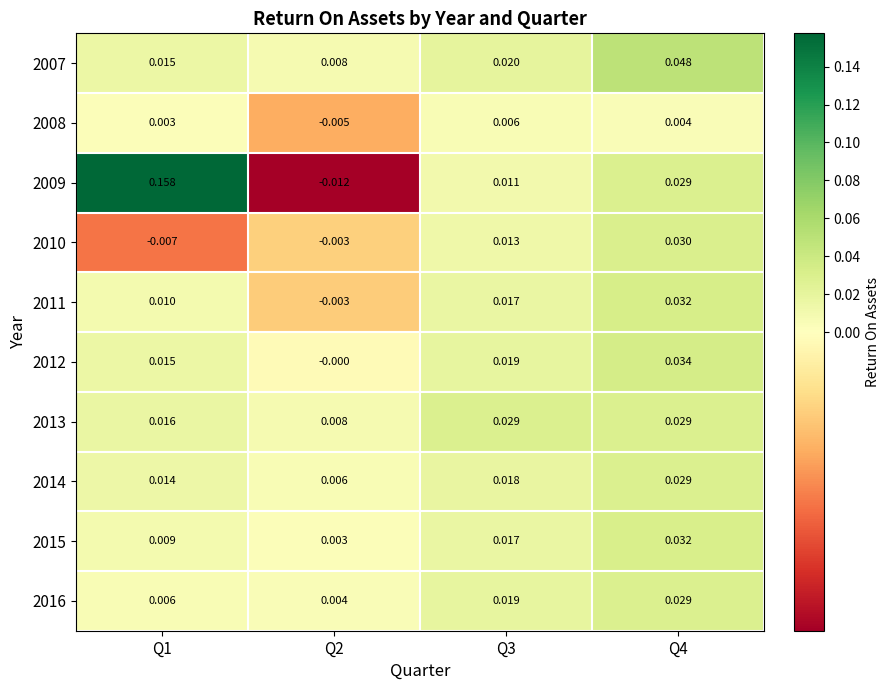

Is the value of 2015 at Q2 greater than the value of 2011 at Q2?

Yes